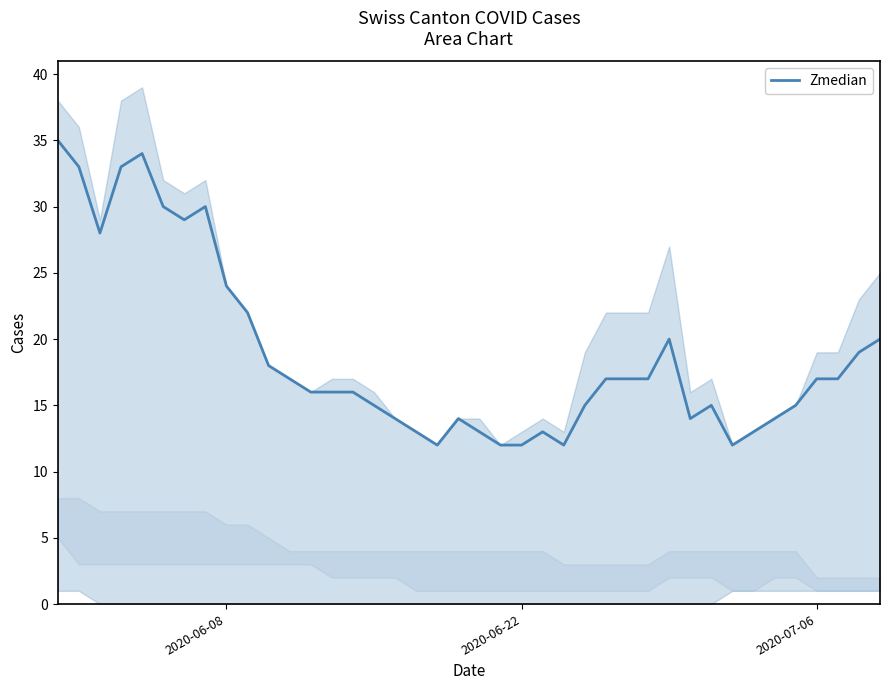

How many points are higher than both their immediate neighbors (excluding endpoints)?

6